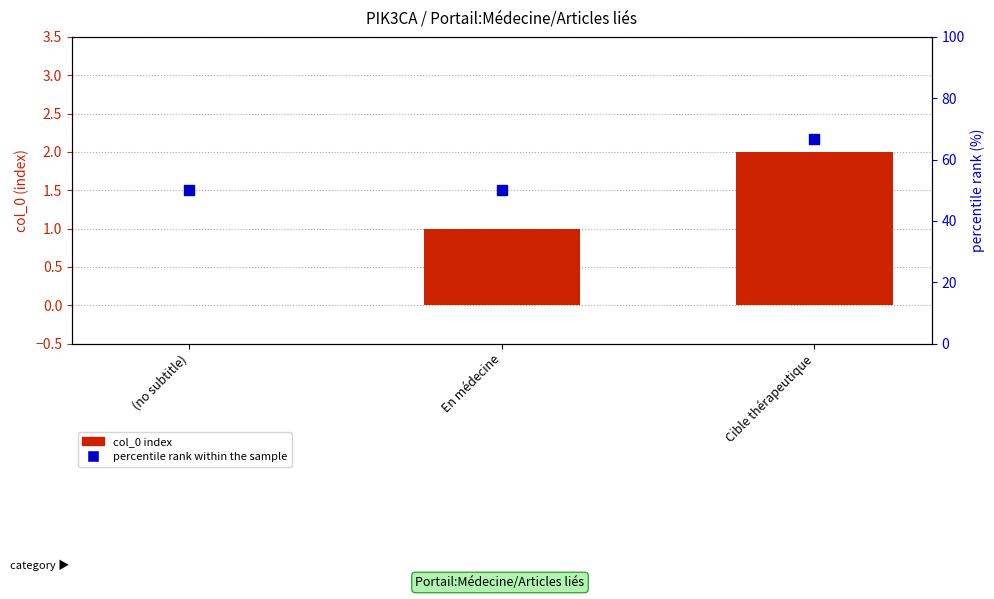

Which series reaches the minimum Y coordinate?

col_0 index